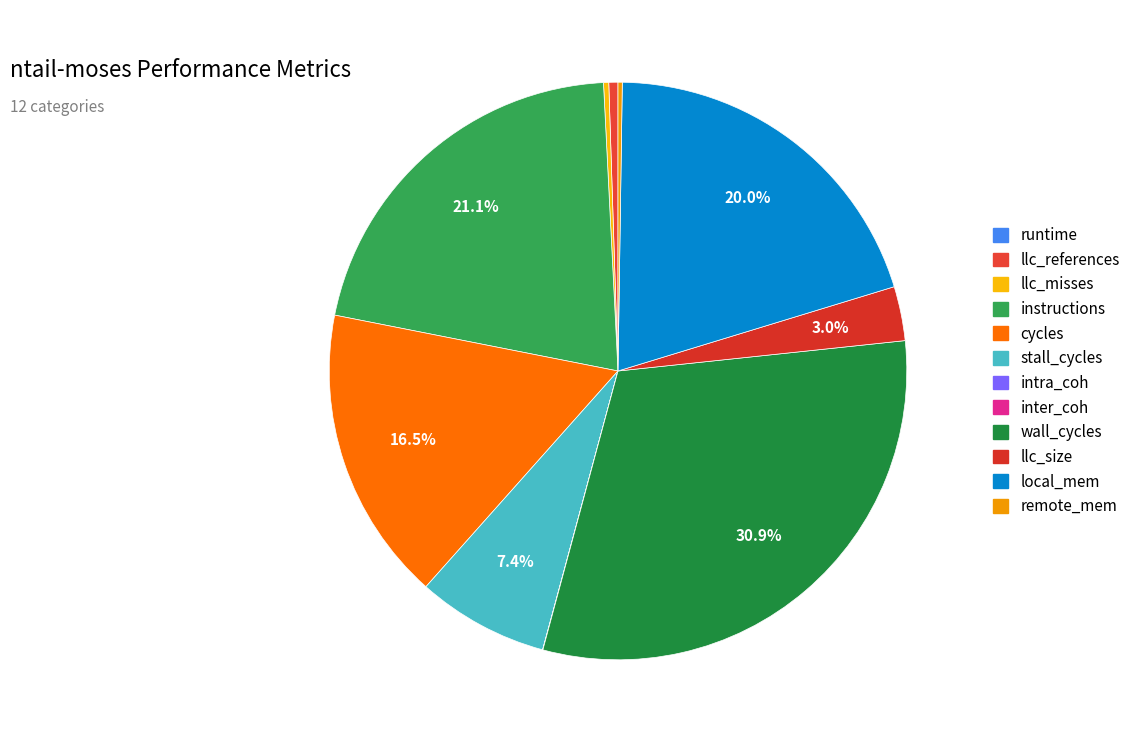

How much of the chart is everything except intra_coh?

100.0%